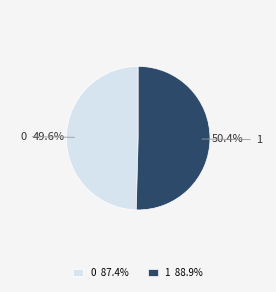

To the nearest percent, what is the average slice percentage?

50%